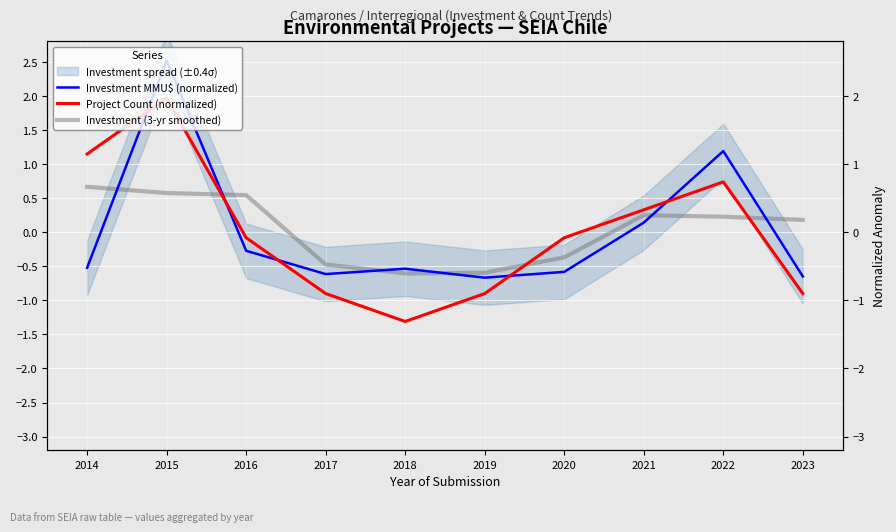

How many data points does each series have?

10